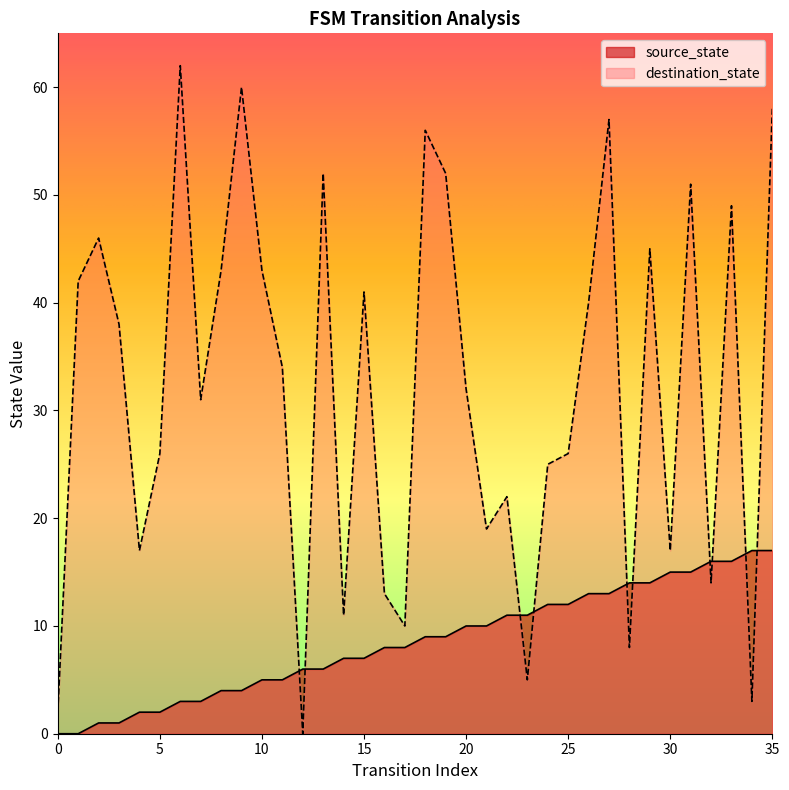

True or false: destination_state has more than 0 points higher than both neighbors.

True